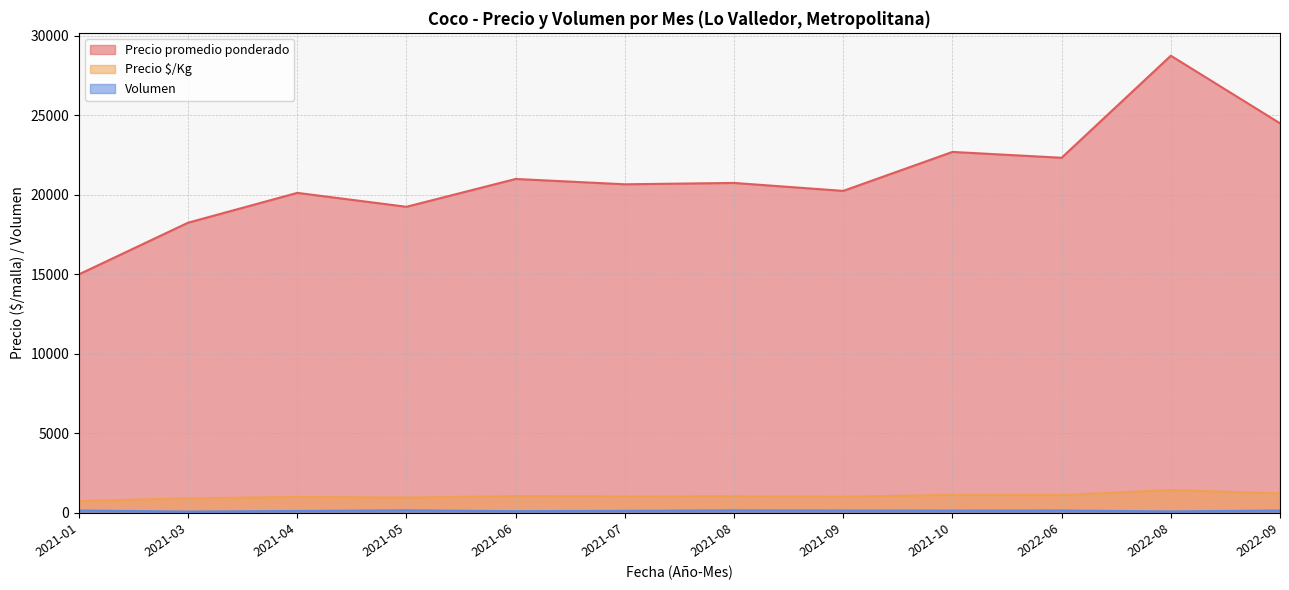

What is the difference between the maximum and second lowest values in the Precio $/Kg series?

526